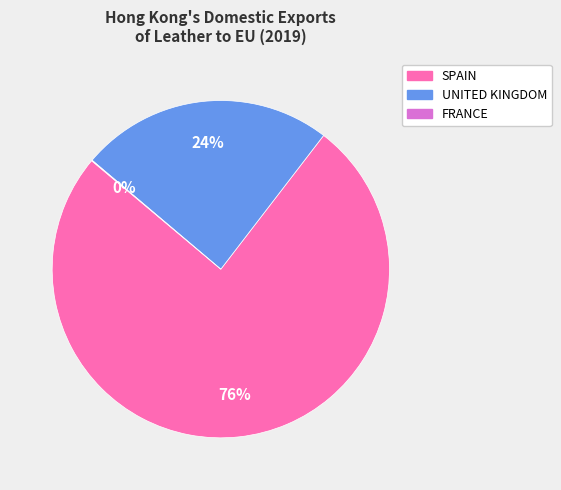

Is there any slice that represents more than half of the pie?

Yes